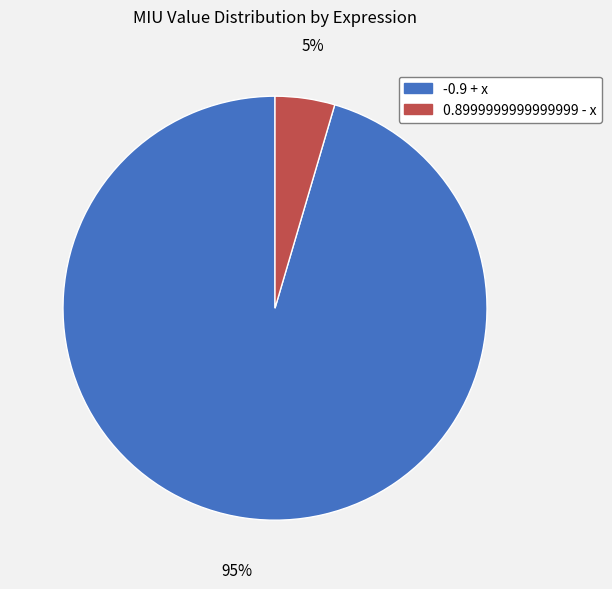

Is the sum of 0.8999999999999999 - x and -0.9 + x greater than half?

Yes